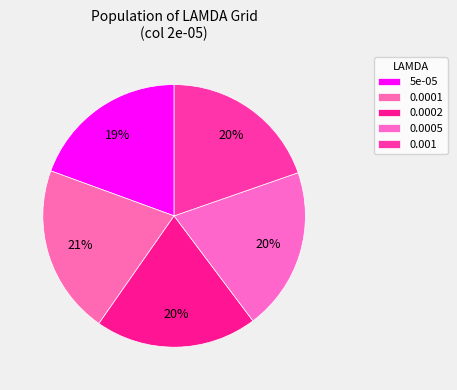

The 0.0005 slice represents 13% of the pie. True or false?

False